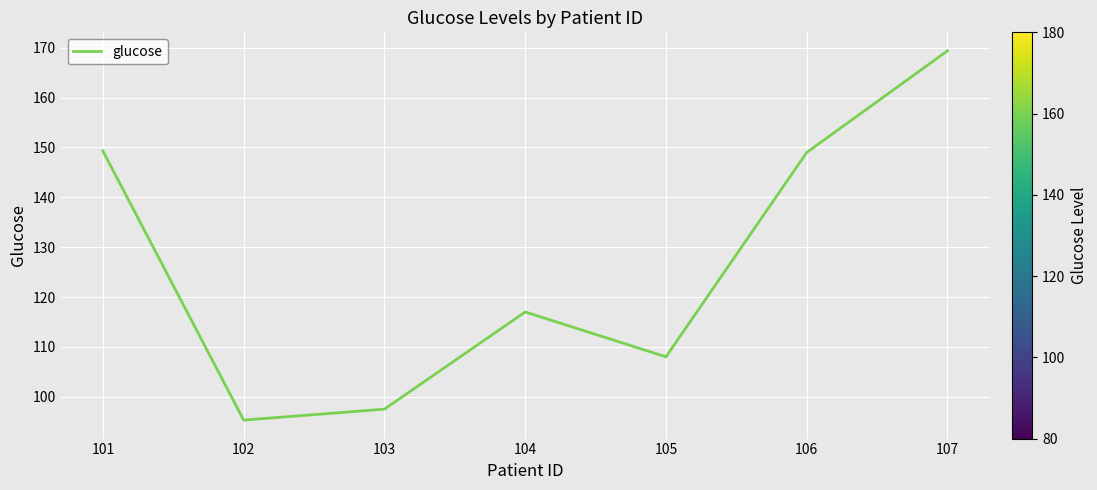

Is this an area chart (filled region under the line)?

No